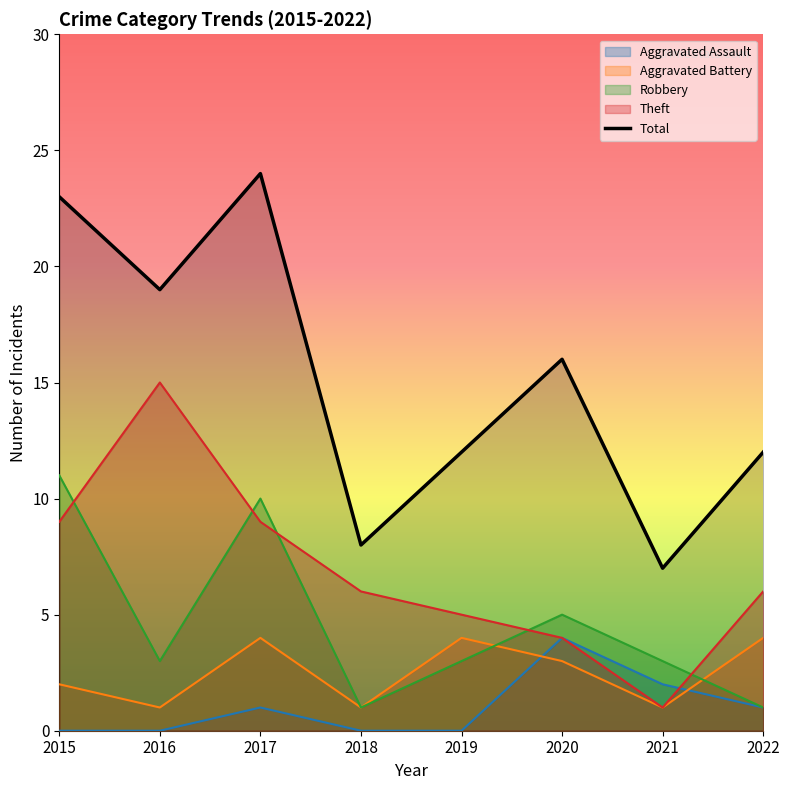

How many lines are shown in the chart?

5